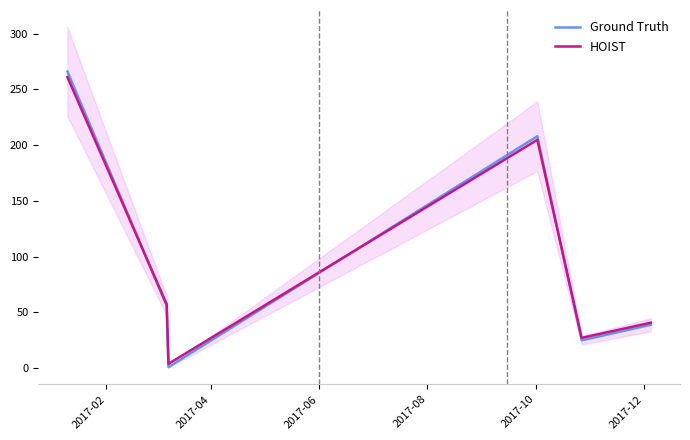

What is the maximum value for HOIST?

261.0